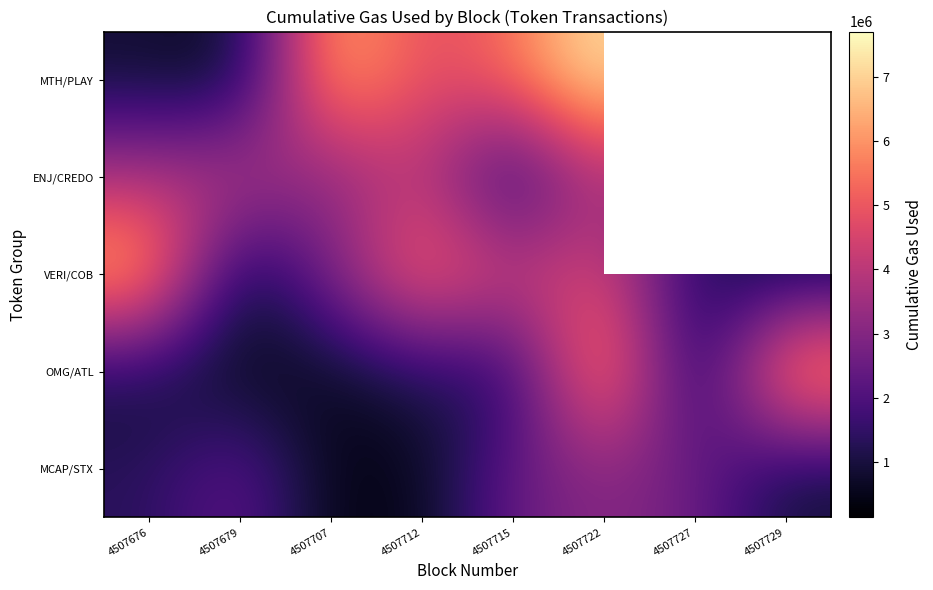

Is it true that VERI/COB equals 2997155.0 at 4507707?

True